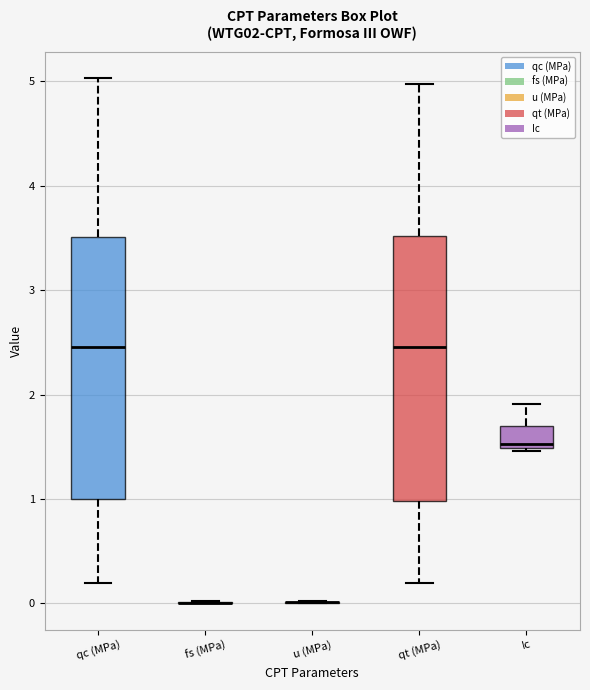

Reading left to right, read every box against the y-axis: the position of its median line, the range the box covers, and the ends of its whiskers. The values are not printed on the chart, so give them approximately, as read against the axis.

qc (MPa): median 2.5, box 1.0 to 3.5, whiskers 0.2 to 5.0
fs (MPa): box collapsed to a line at 0.0, whiskers 0.0 to 0.0
u (MPa): box collapsed to a line at 0.0, whiskers 0.0 to 0.0
qt (MPa): median 2.5, box 1.0 to 3.5, whiskers 0.2 to 5.0
Ic: median 1.5 (just above the box's lower edge), box 1.5 to 1.7, whiskers 1.5 to 1.9